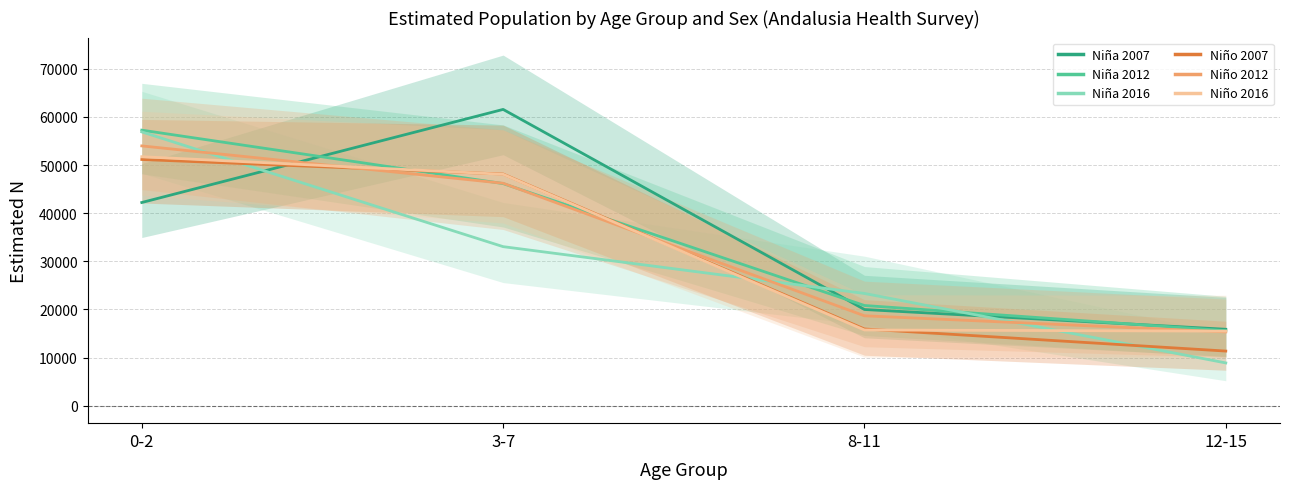

At which label does Nina 2016 reach its peak?

0-2